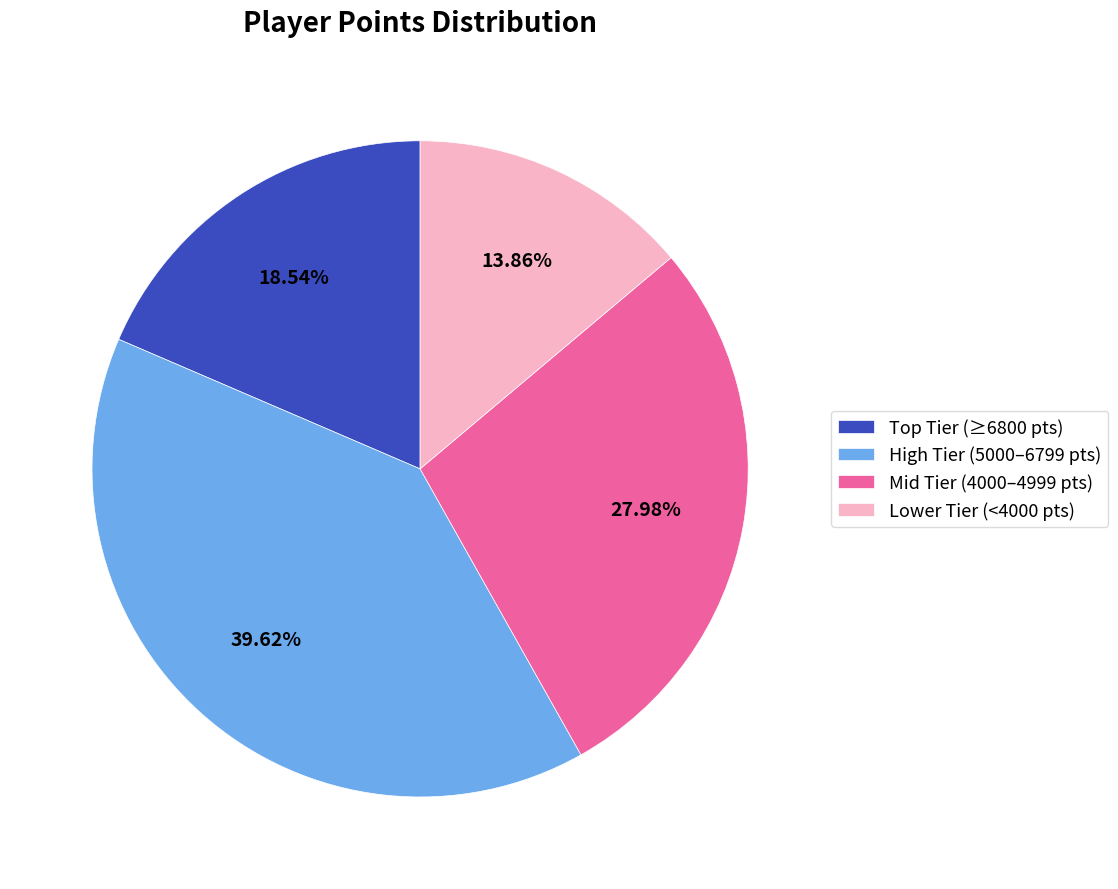

Count the number of slices in the pie.

4